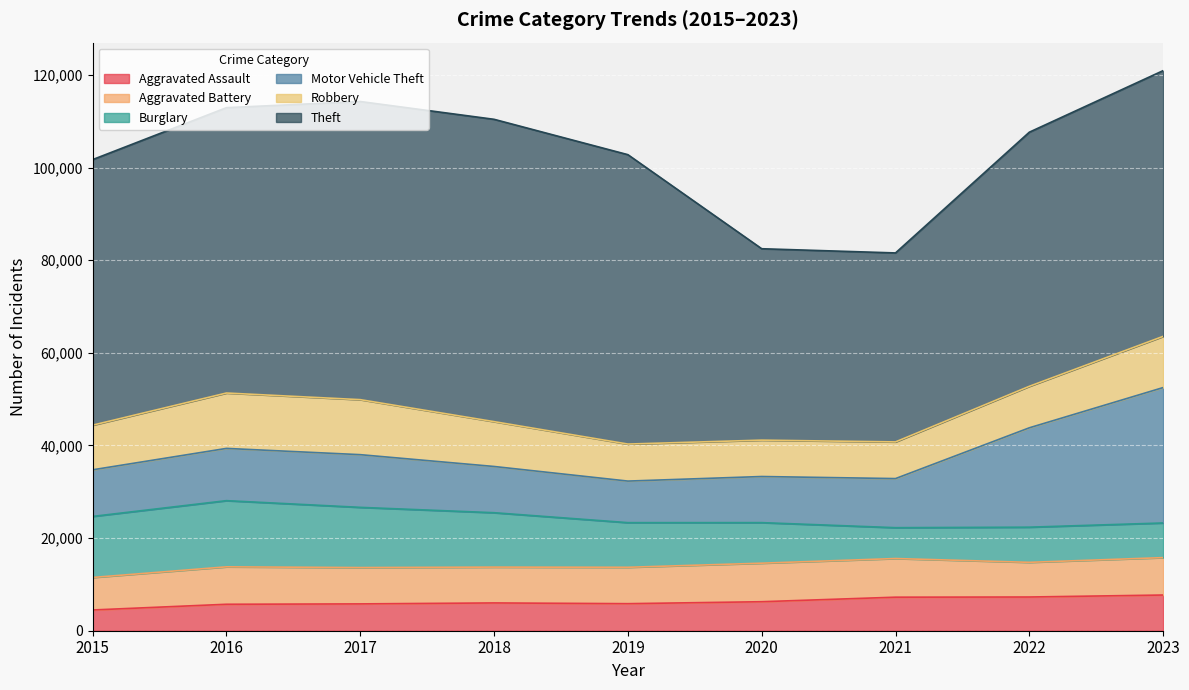

Is the value of Burglary at 2019 greater than the value of Aggravated Battery at 2017?

Yes